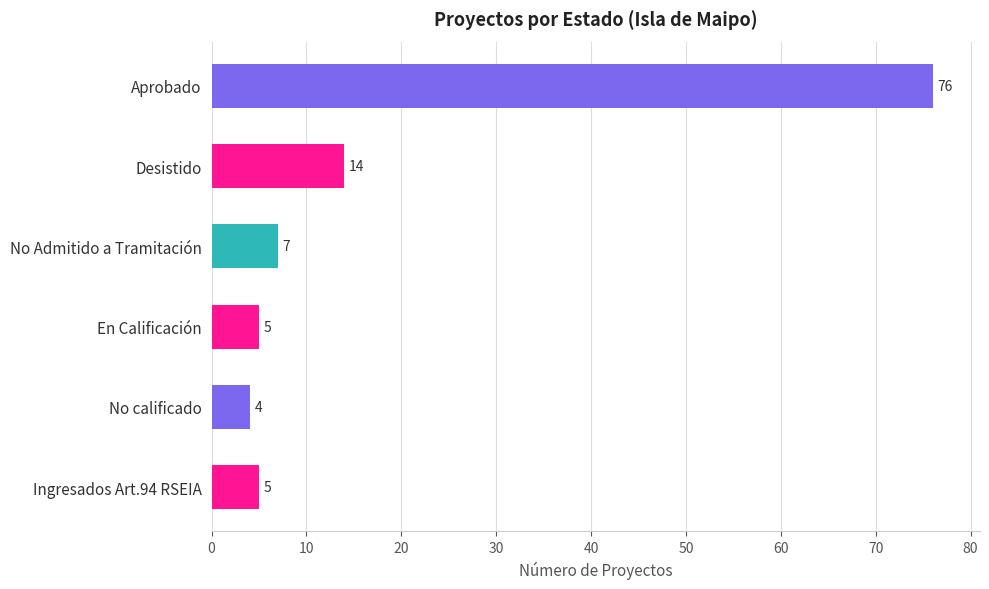

The value at Aprobado is 132. True or false?

False